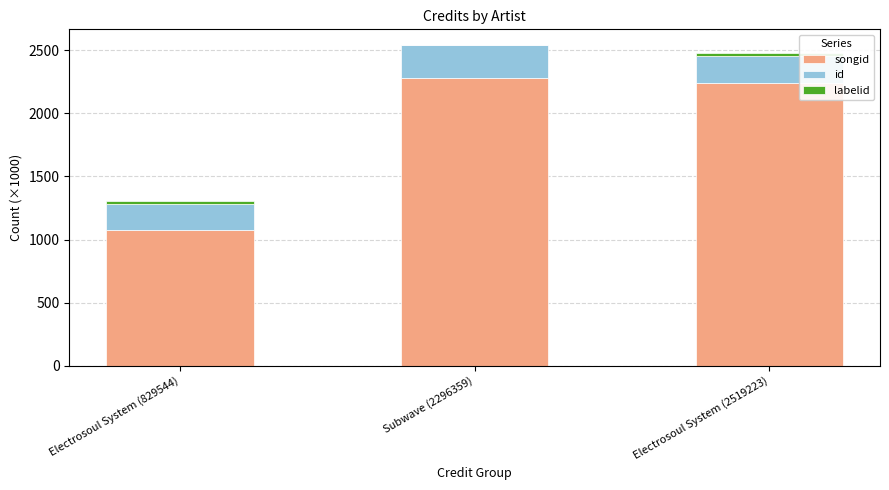

Are the bars grouped side by side (vs. stacked)?

No